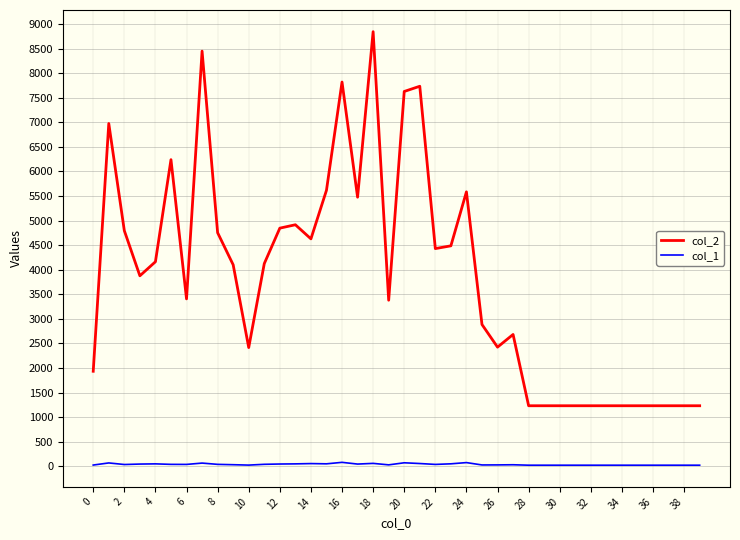

True or false: col_2 and col_1 cross at least once.

False